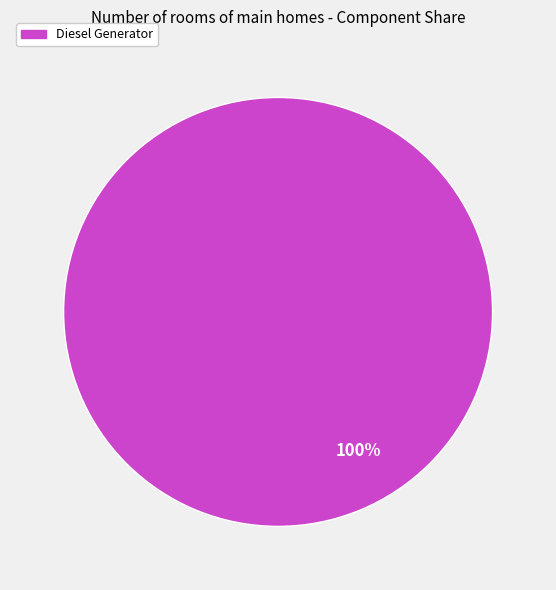

Is there a majority slice in this chart?

Yes